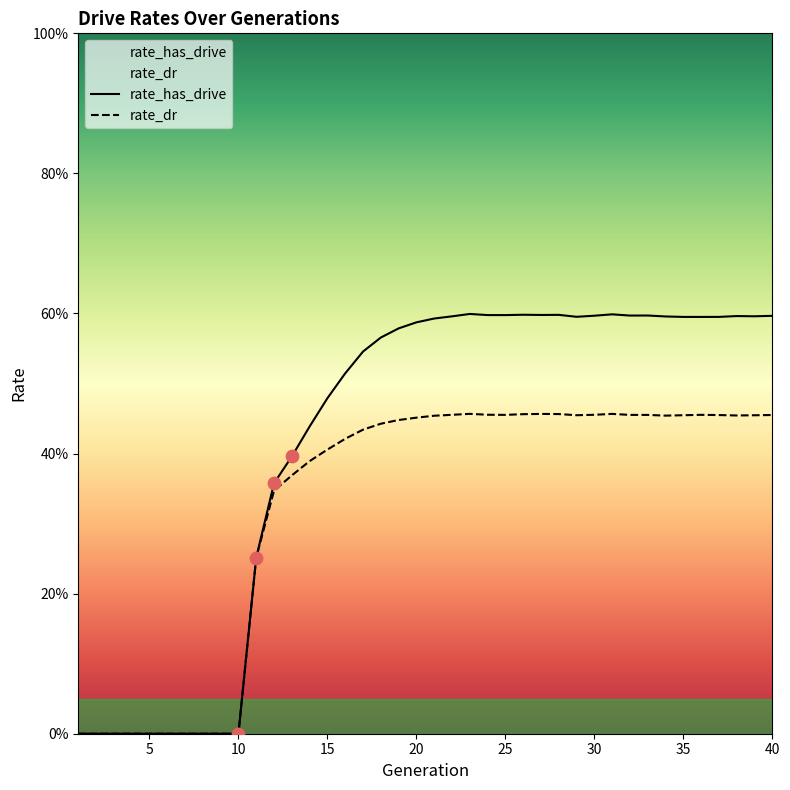

At which category is the sum across all series the highest?

23